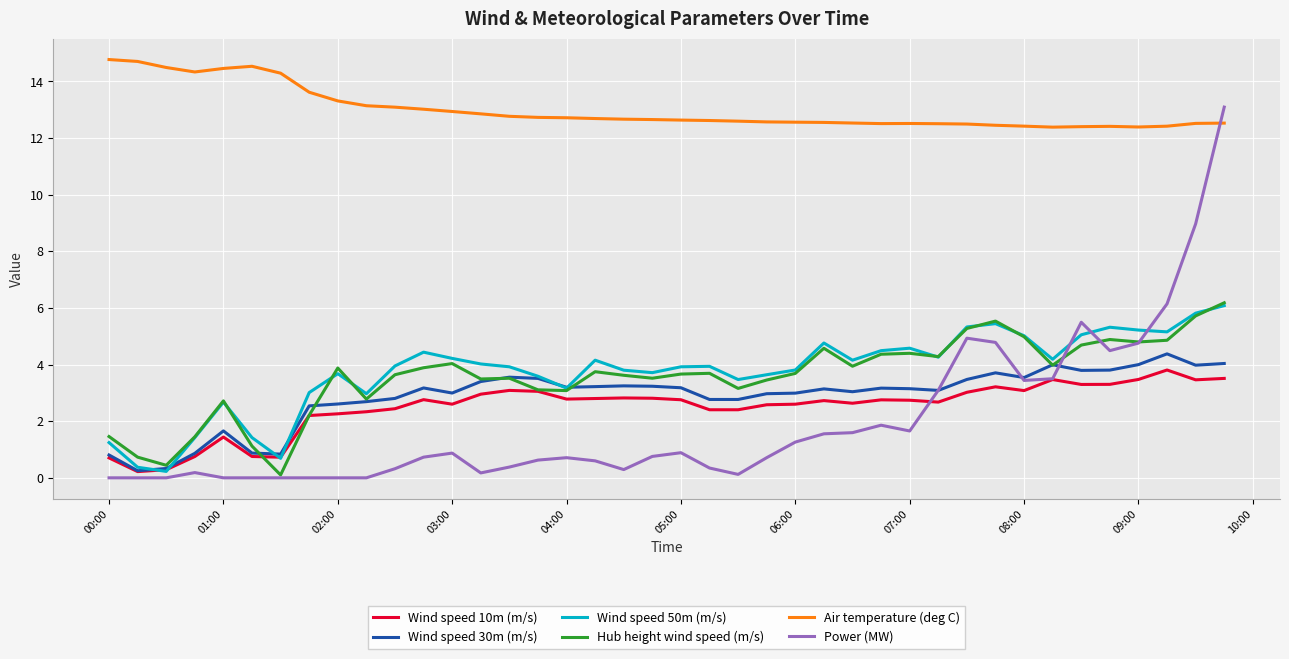

True or false: Wind speed 50m (m/s) has more than 1 interior local peaks.

True